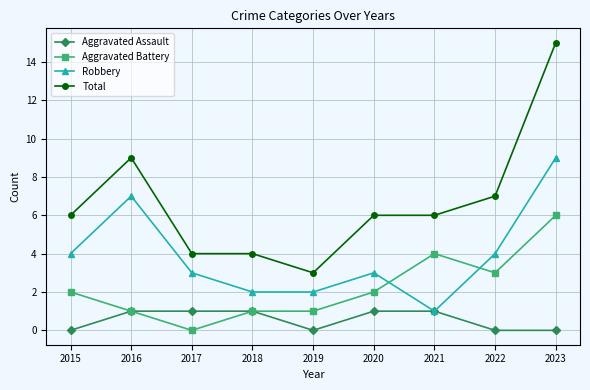

Reading left to right, list all the values displayed in this chart.

Aggravated Assault: 2015=0	2016=1	2017=1	2018=1	2019=0	2020=1	2021=1	2022=0	2023=0
Aggravated Battery: 2015=2	2016=1	2017=0	2018=1	2019=1	2020=2	2021=4	2022=3	2023=6
Robbery: 2015=4	2016=7	2017=3	2018=2	2019=2	2020=3	2021=1	2022=4	2023=9
Total: 2015=6	2016=9	2017=4	2018=4	2019=3	2020=6	2021=6	2022=7	2023=15